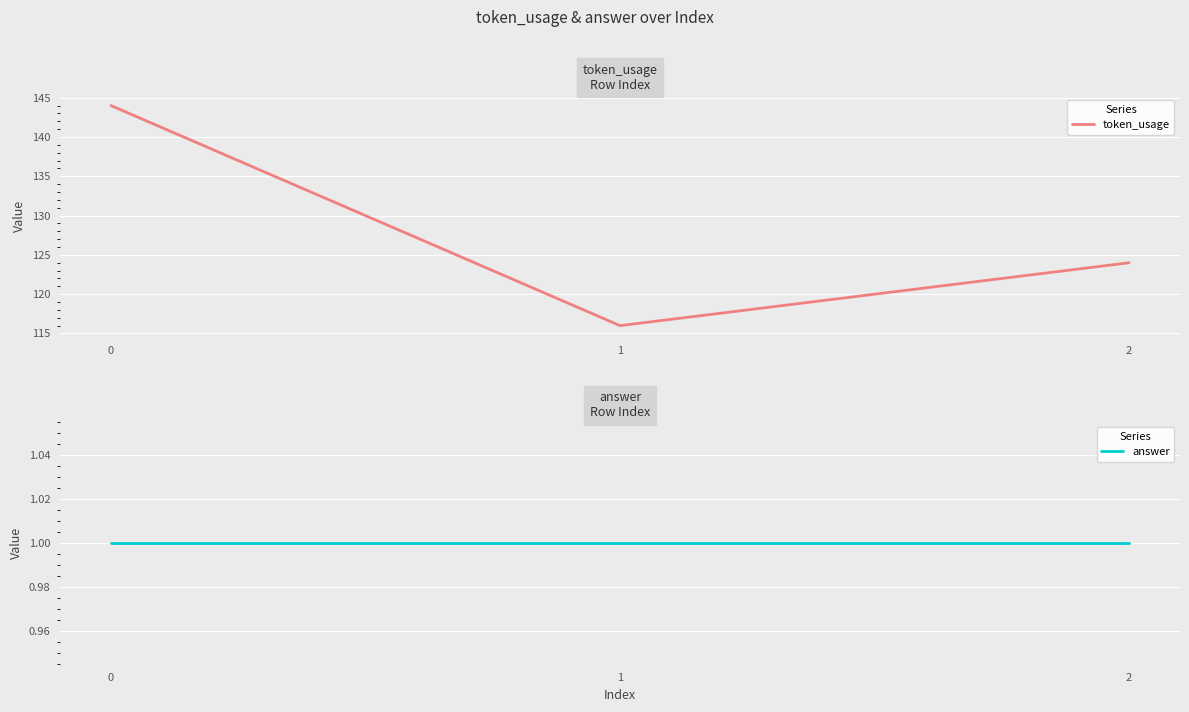

Which series has the largest range (max minus min)?

token_usage